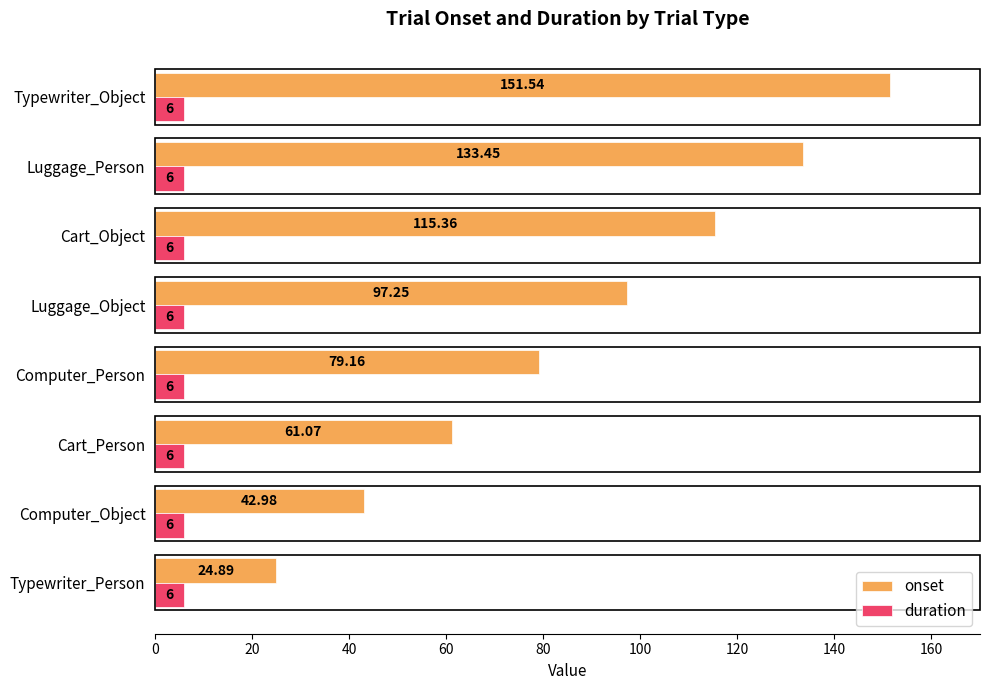

Which series has the widest spread of values?

onset